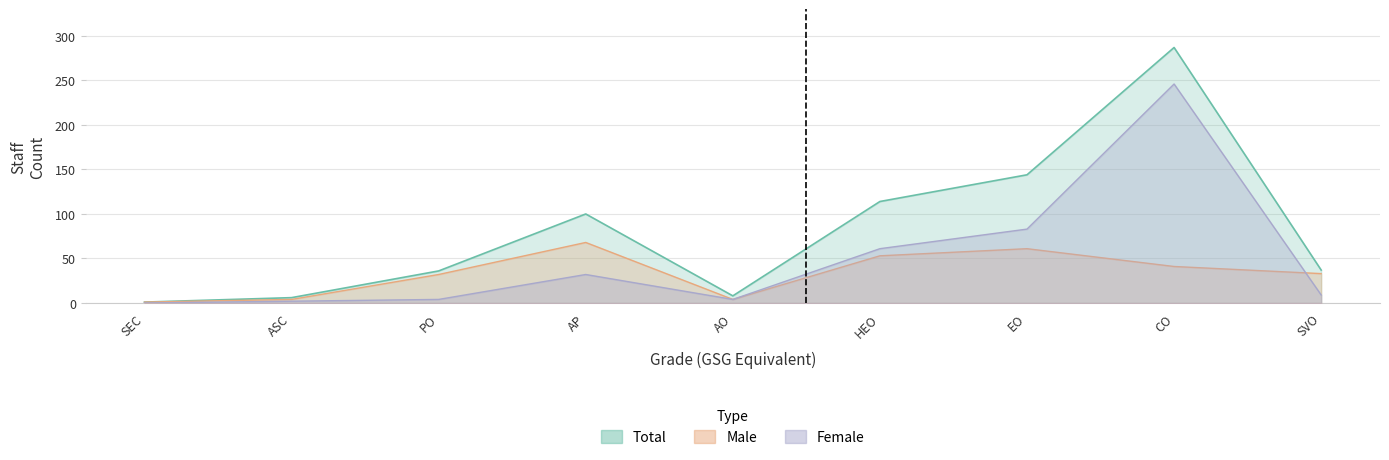

What is the label of the 6th point from the left?

HEO